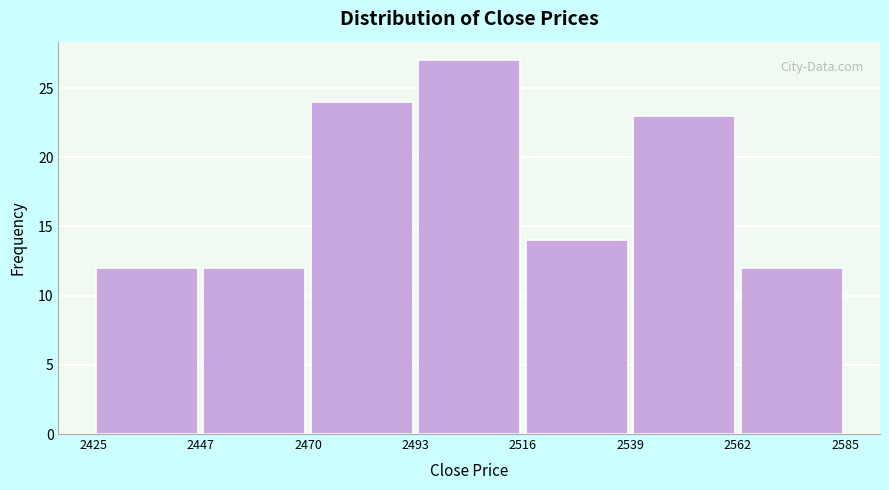

How tall is the bar that spans 2470 to 2493 on the x-axis? The values are not printed on the chart, so give them approximately, as read against the axis.

24